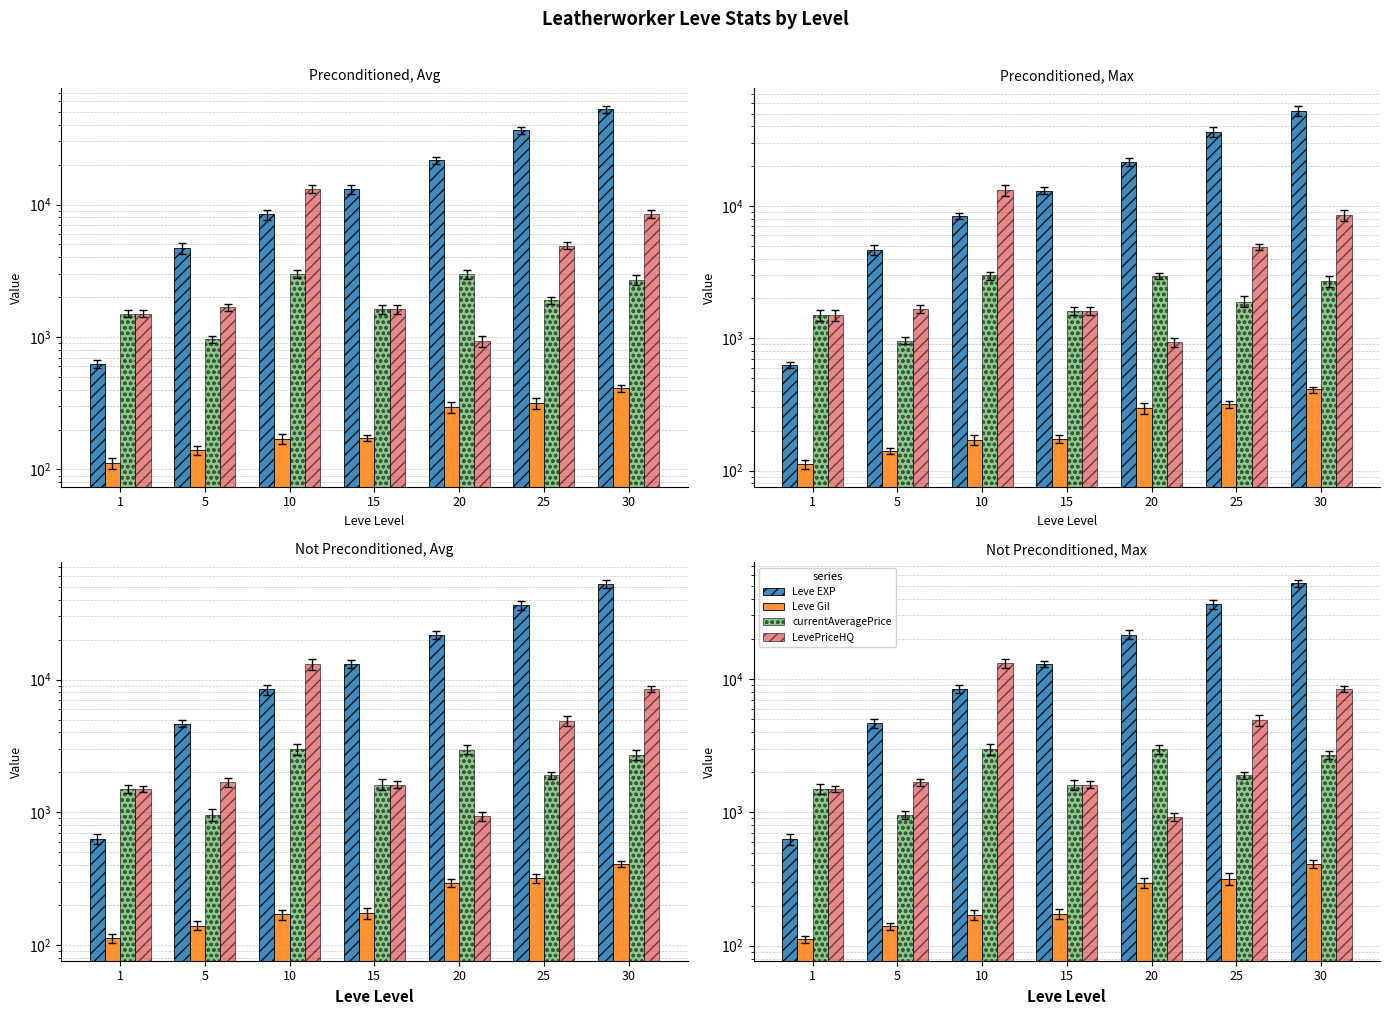

What is the spread (max minus min) of values at 15?

12866